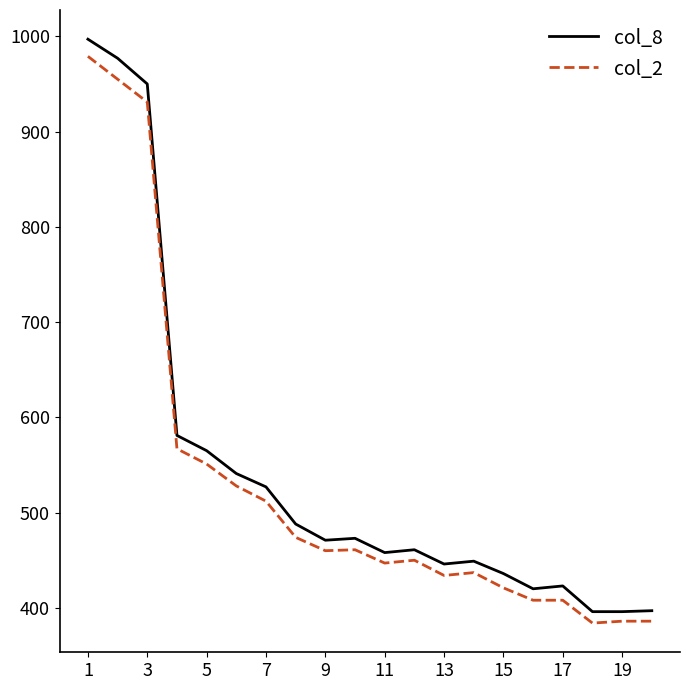

What is the highest value of the col_2 series?

979